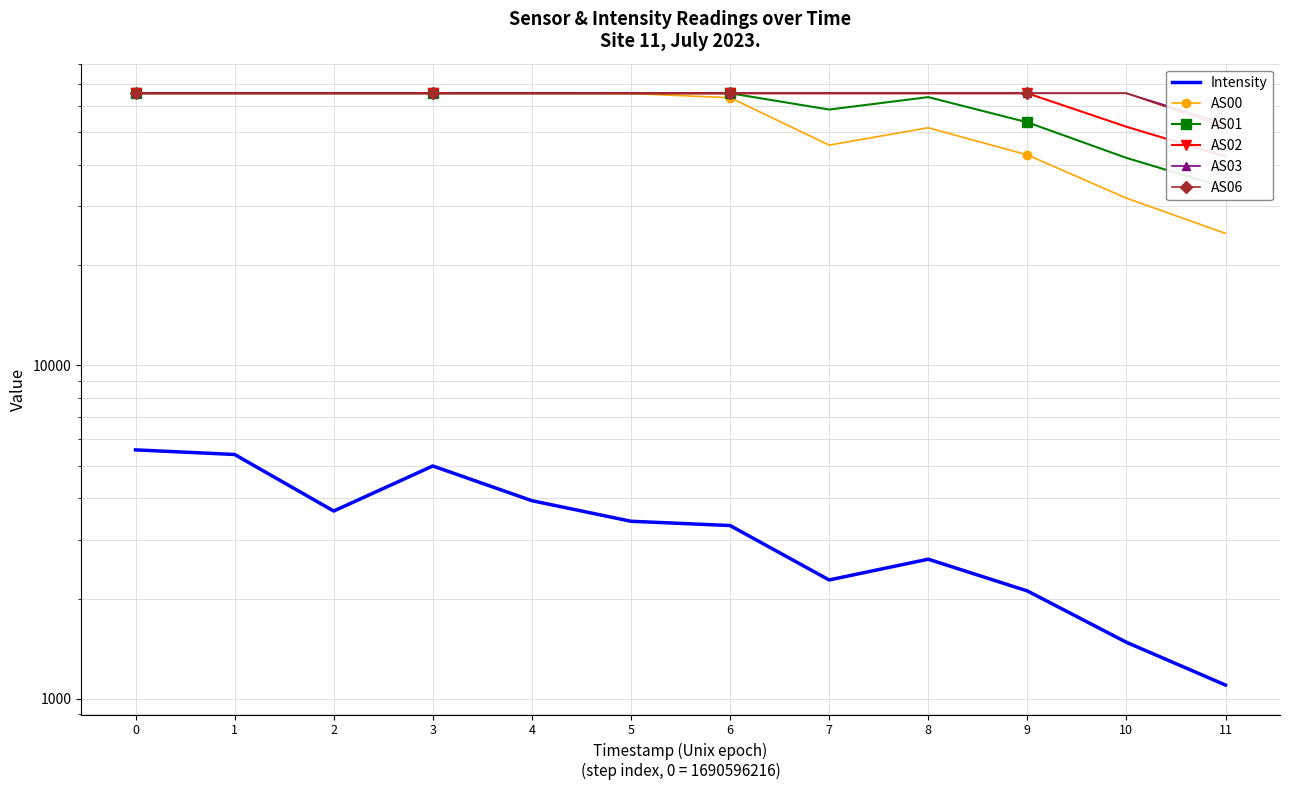

Where is AS00 nearest to the value 45216?

7